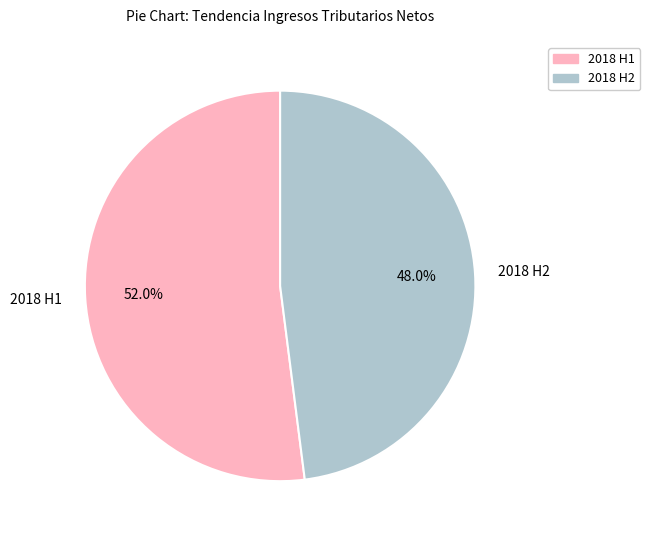

What percentage do 2018 H1 and 2018 H2 together represent?

100.0%